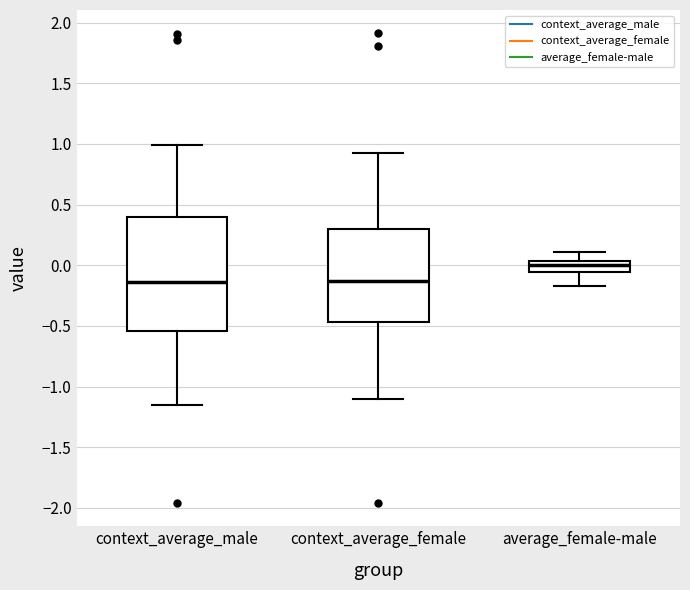

Reading left to right, transcribe this box plot: for each box, give where its median line is, the range the box spans, and where its two whiskers end, as read against the y-axis. The values are not printed on the chart, so give them approximately, as read against the axis.

context_average_male: median -0.15, box -0.55 to 0.40, whiskers -1.15 to 1.00
context_average_female: median -0.15, box -0.45 to 0.30, whiskers -1.10 to 0.95
average_female-male: median 0.00, box -0.05 to 0.05, whiskers -0.15 to 0.10